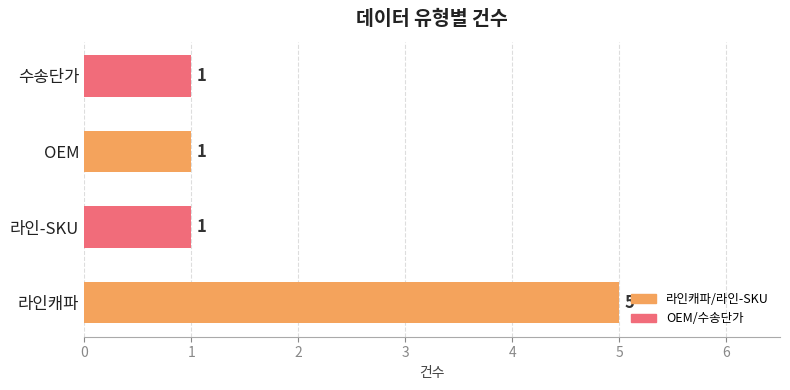

What is the greatest value displayed?

5